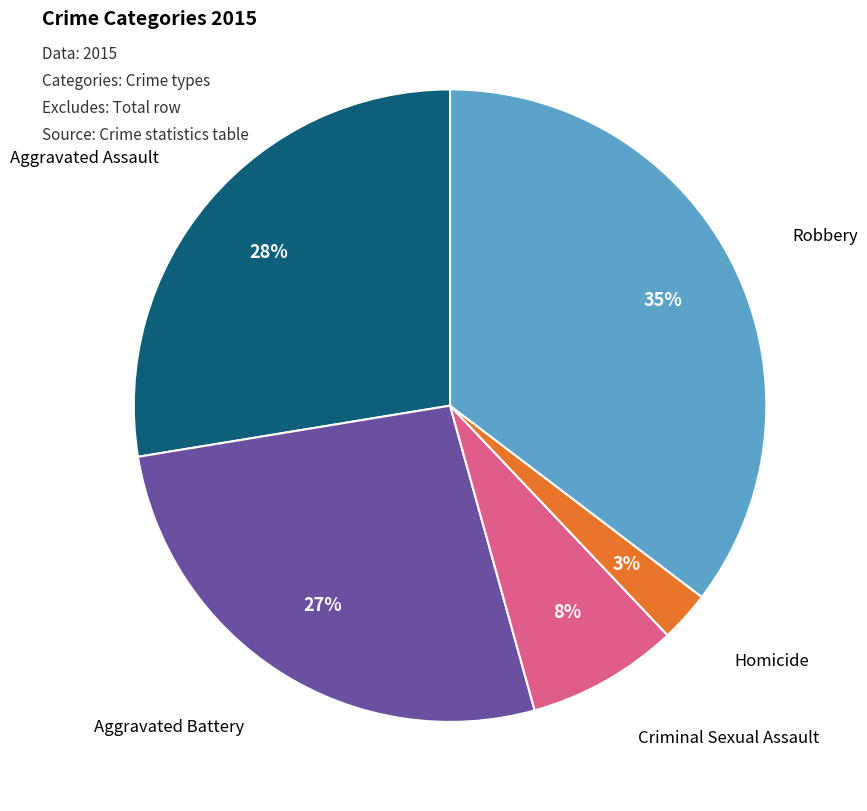

To the nearest percent, what is the average slice percentage?

20%